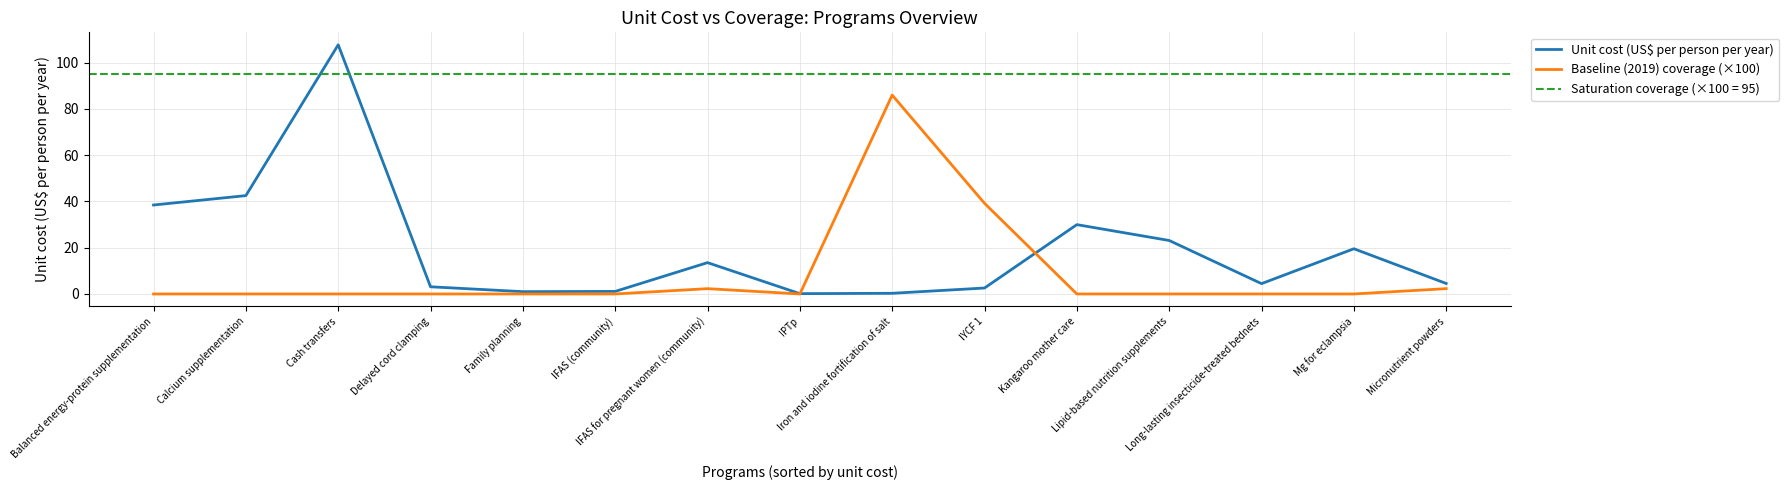

What is the highest value of the Baseline (2019) coverage (×100) series?

86.0